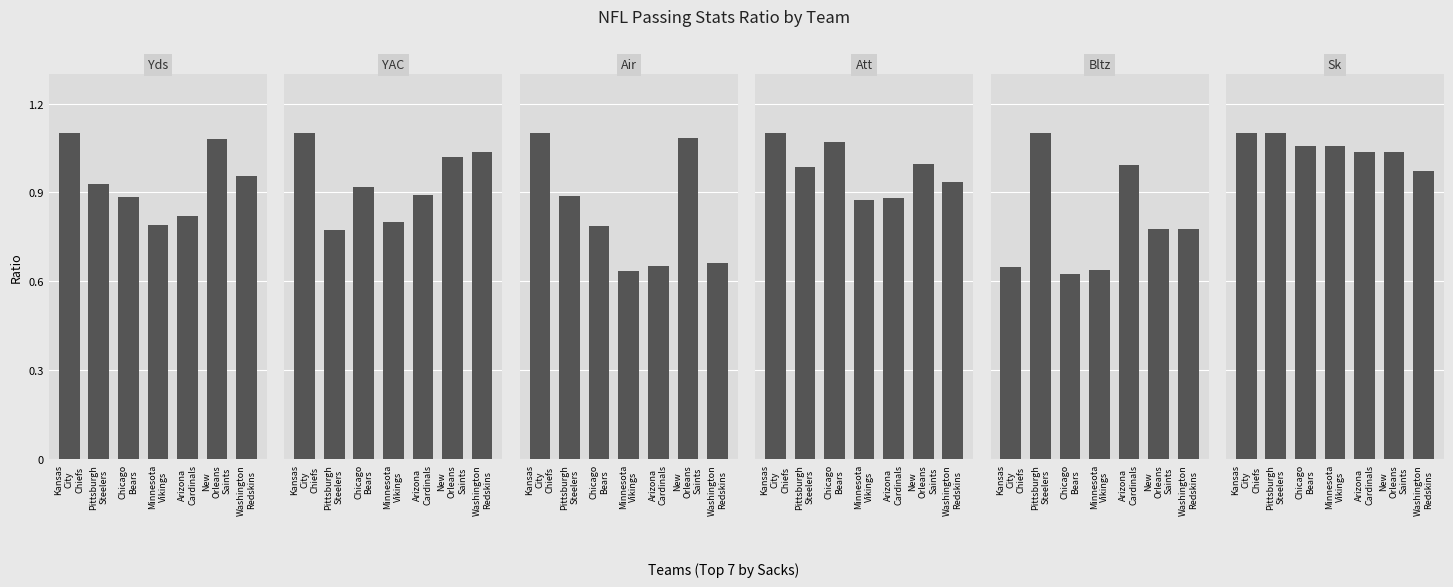

List the labels in order of Air value, smallest first.

Minnesota
Vikings, Arizona
Cardinals, Washington
Redskins, Chicago
Bears, Pittsburgh
Steelers, New
Orleans
Saints, Kansas
City
Chiefs